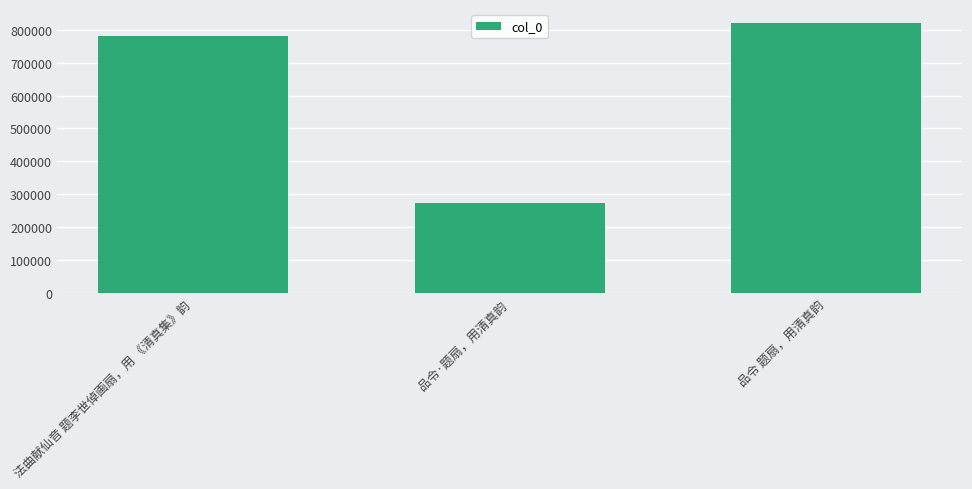

Between 法曲献仙音 题李世倬画扇，用 《清真集》韵 and 品令 题扇，用清真韵, which is larger?

品令 题扇，用清真韵